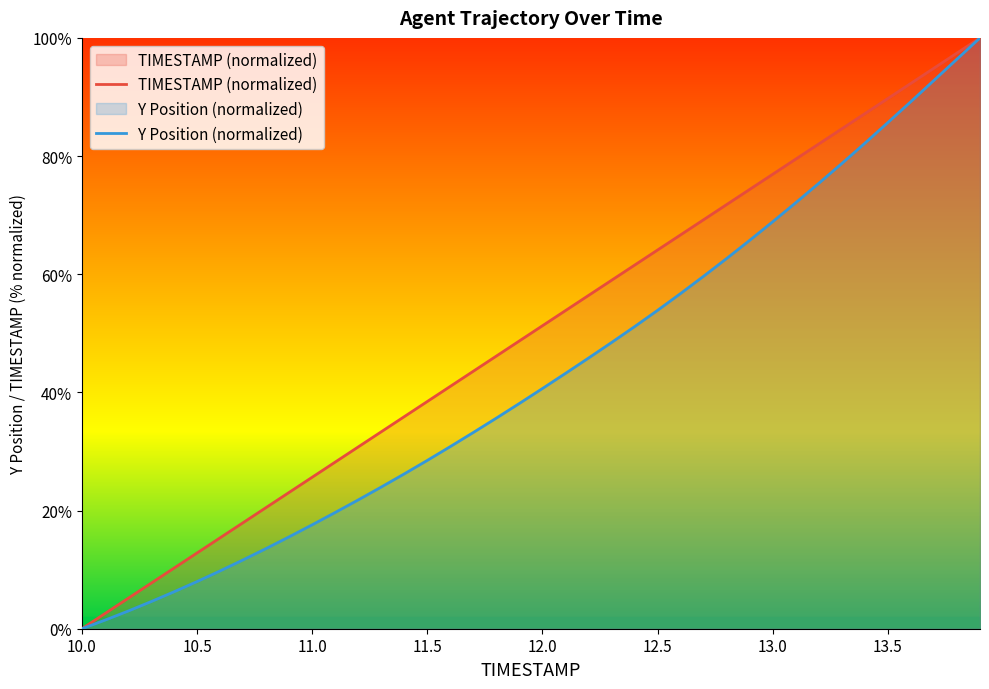

What is the maximum value for TIMESTAMP (normalized)?

100.0